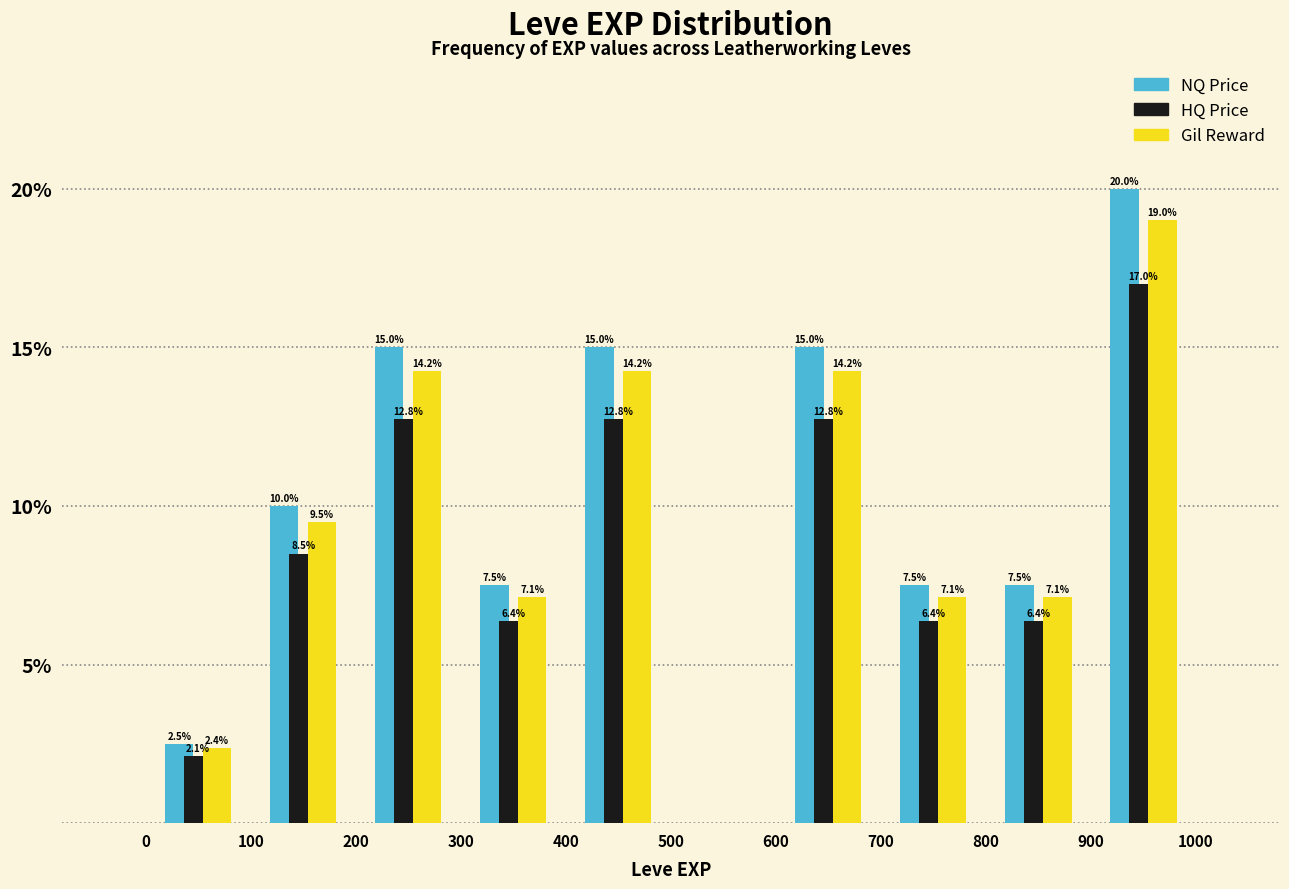

In the HQ Price series, which range on the x-axis has the tallest bar?

900 to 1000